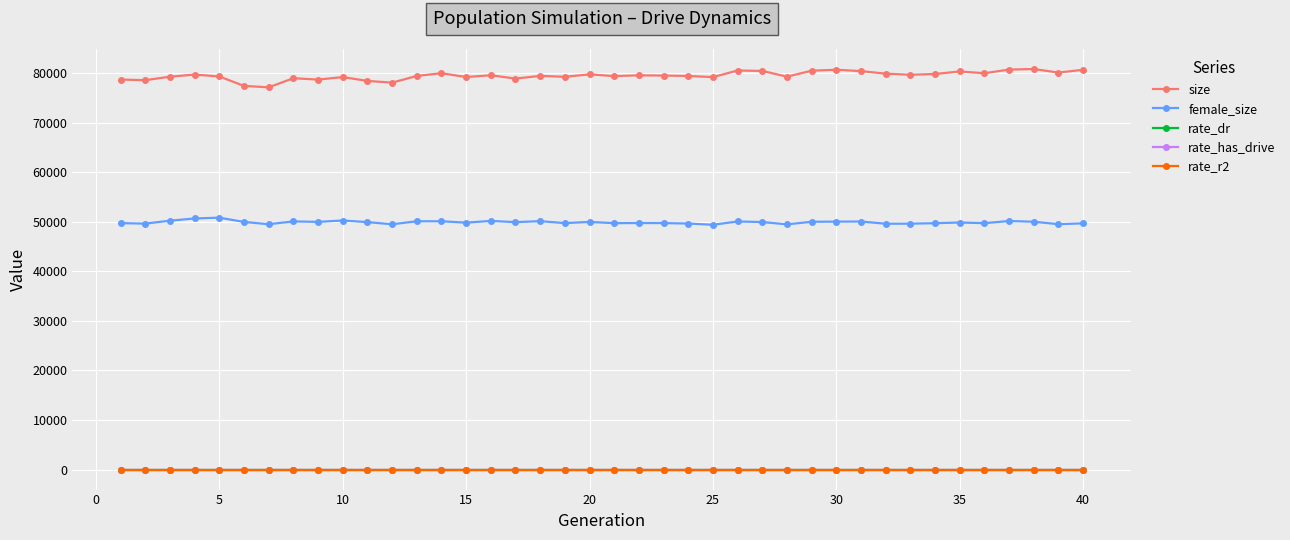

What is the greatest value displayed?

80792.0